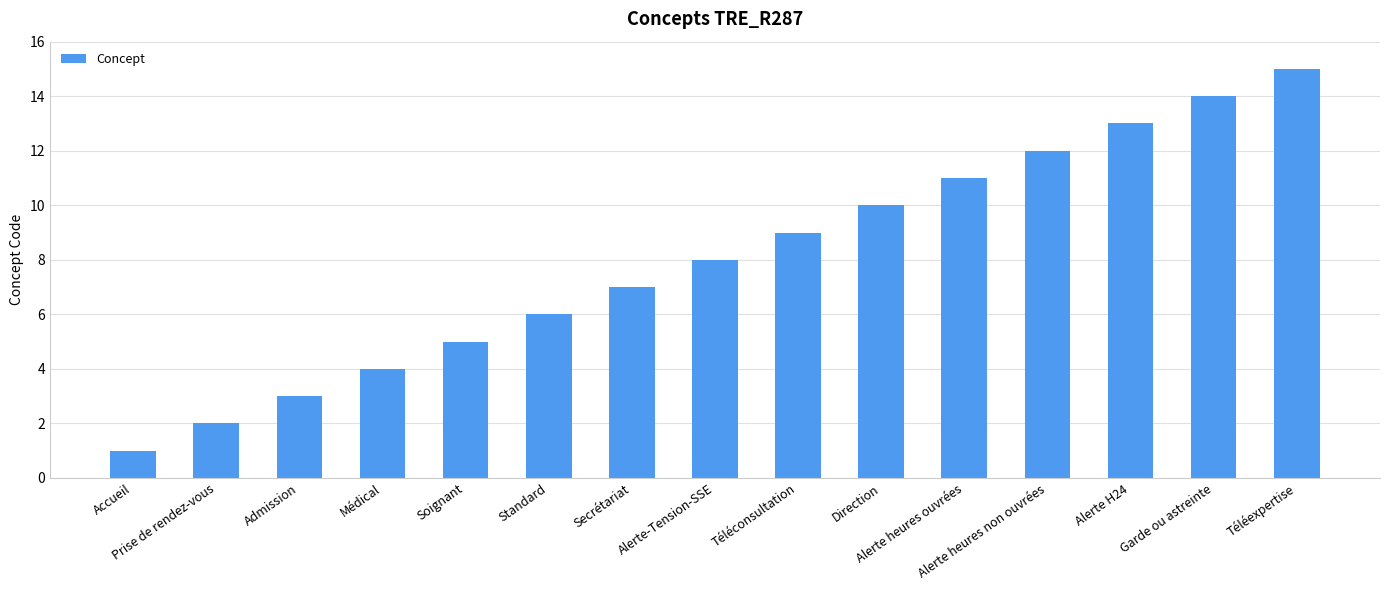

List the labels in order of value, smallest first.

Accueil, Prise de rendez-vous, Admission, Médical, Soignant, Standard, Secrétariat, Alerte-Tension-SSE, Téléconsultation, Direction, Alerte heures ouvrées, Alerte heures non ouvrées, Alerte H24, Garde ou astreinte, Téléexpertise